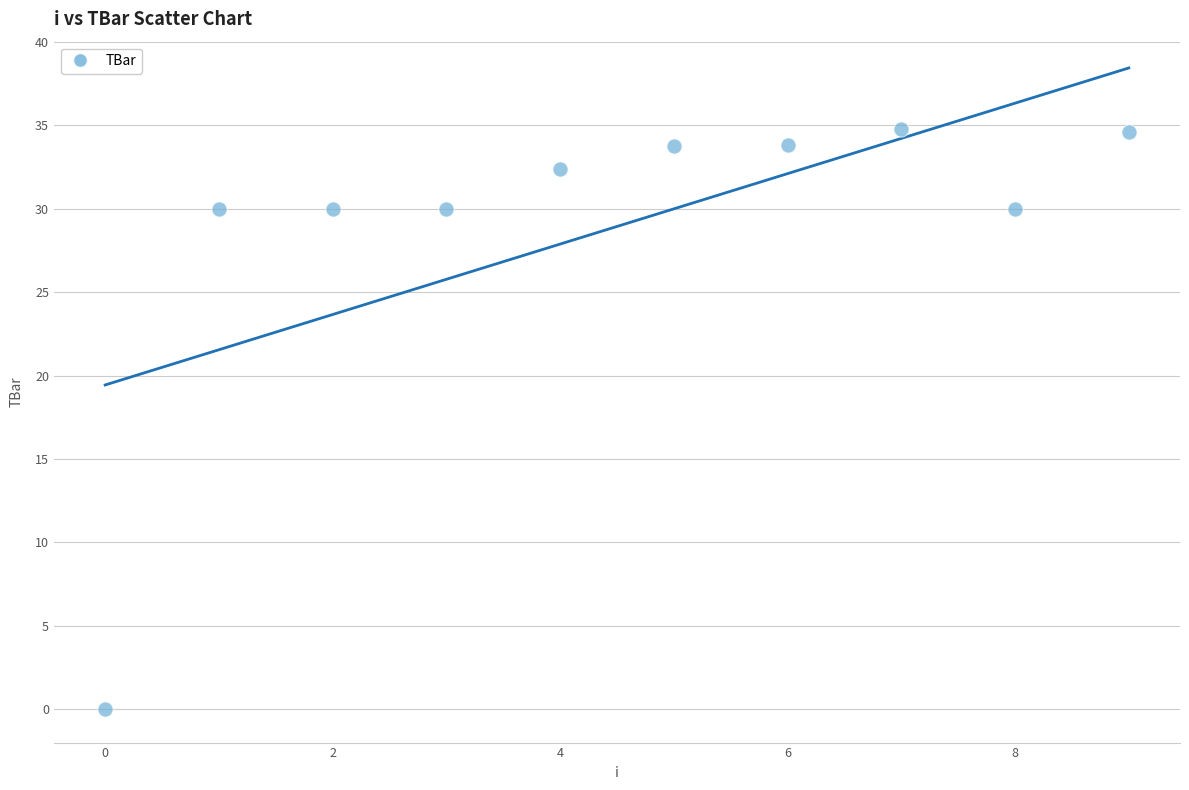

What is the range of Y values (max minus min)?

34.8